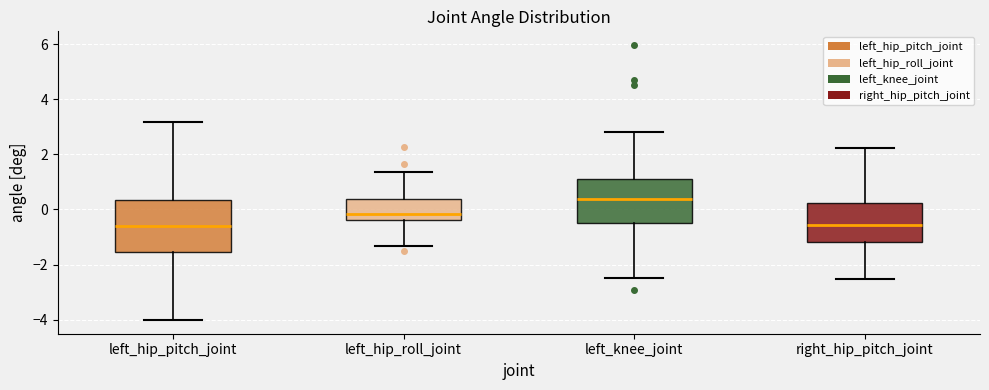

Which box is the tallest, from its lower edge to its upper edge?

left_hip_pitch_joint